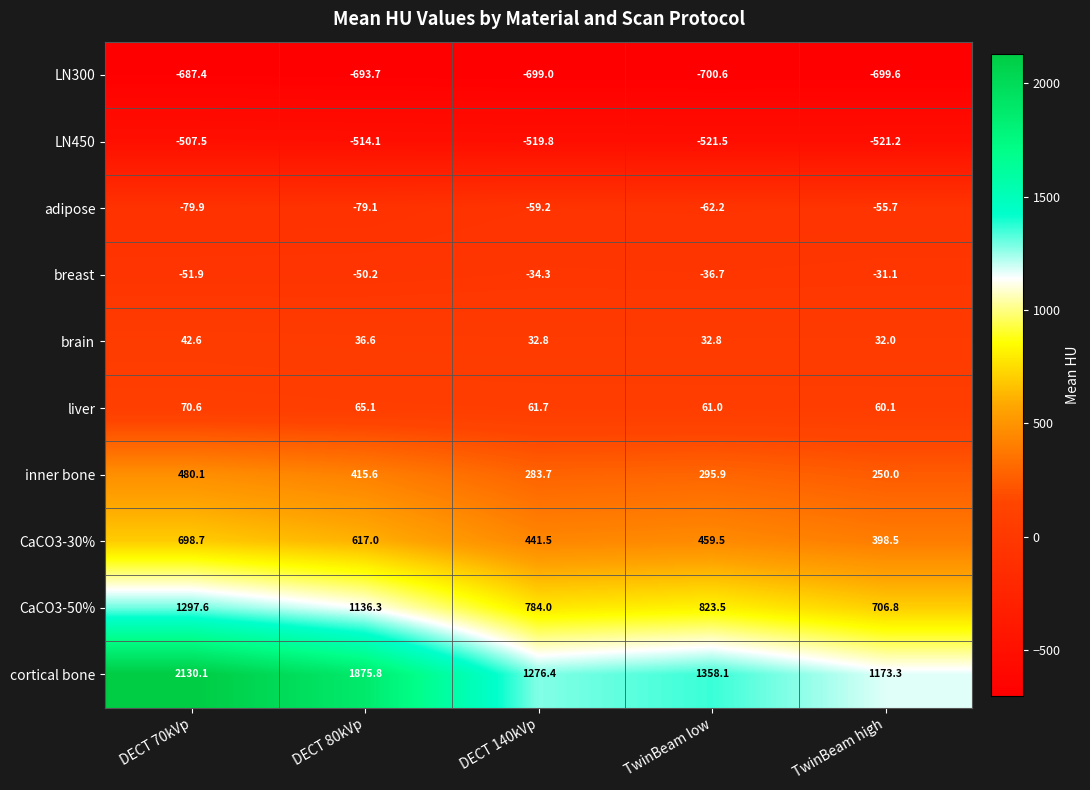

Which series has the largest total across all categories?

cortical bone